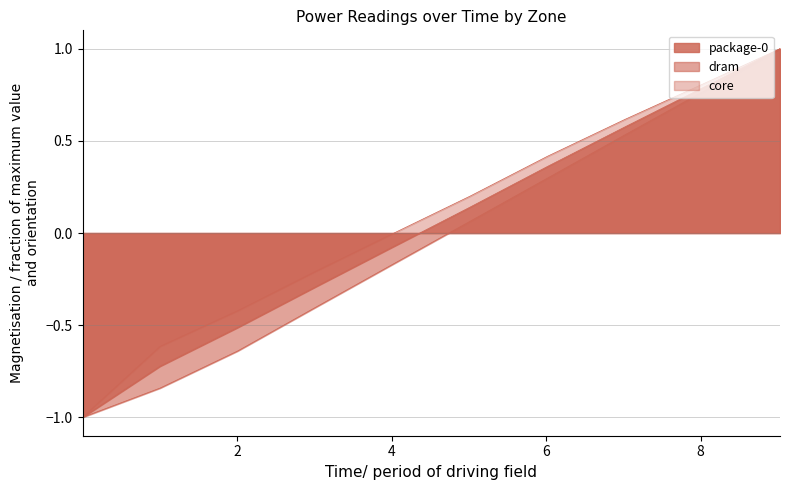

Does the chart have visible grid lines?

Yes